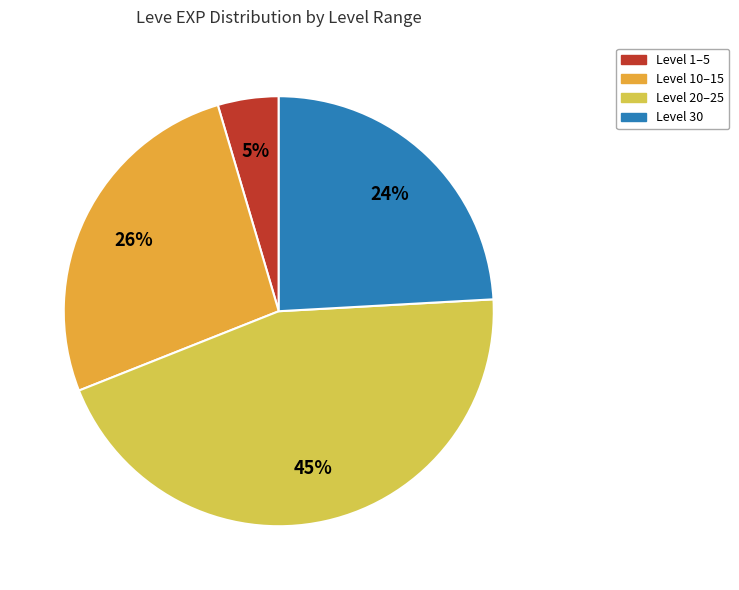

How many slices are in this pie chart?

4